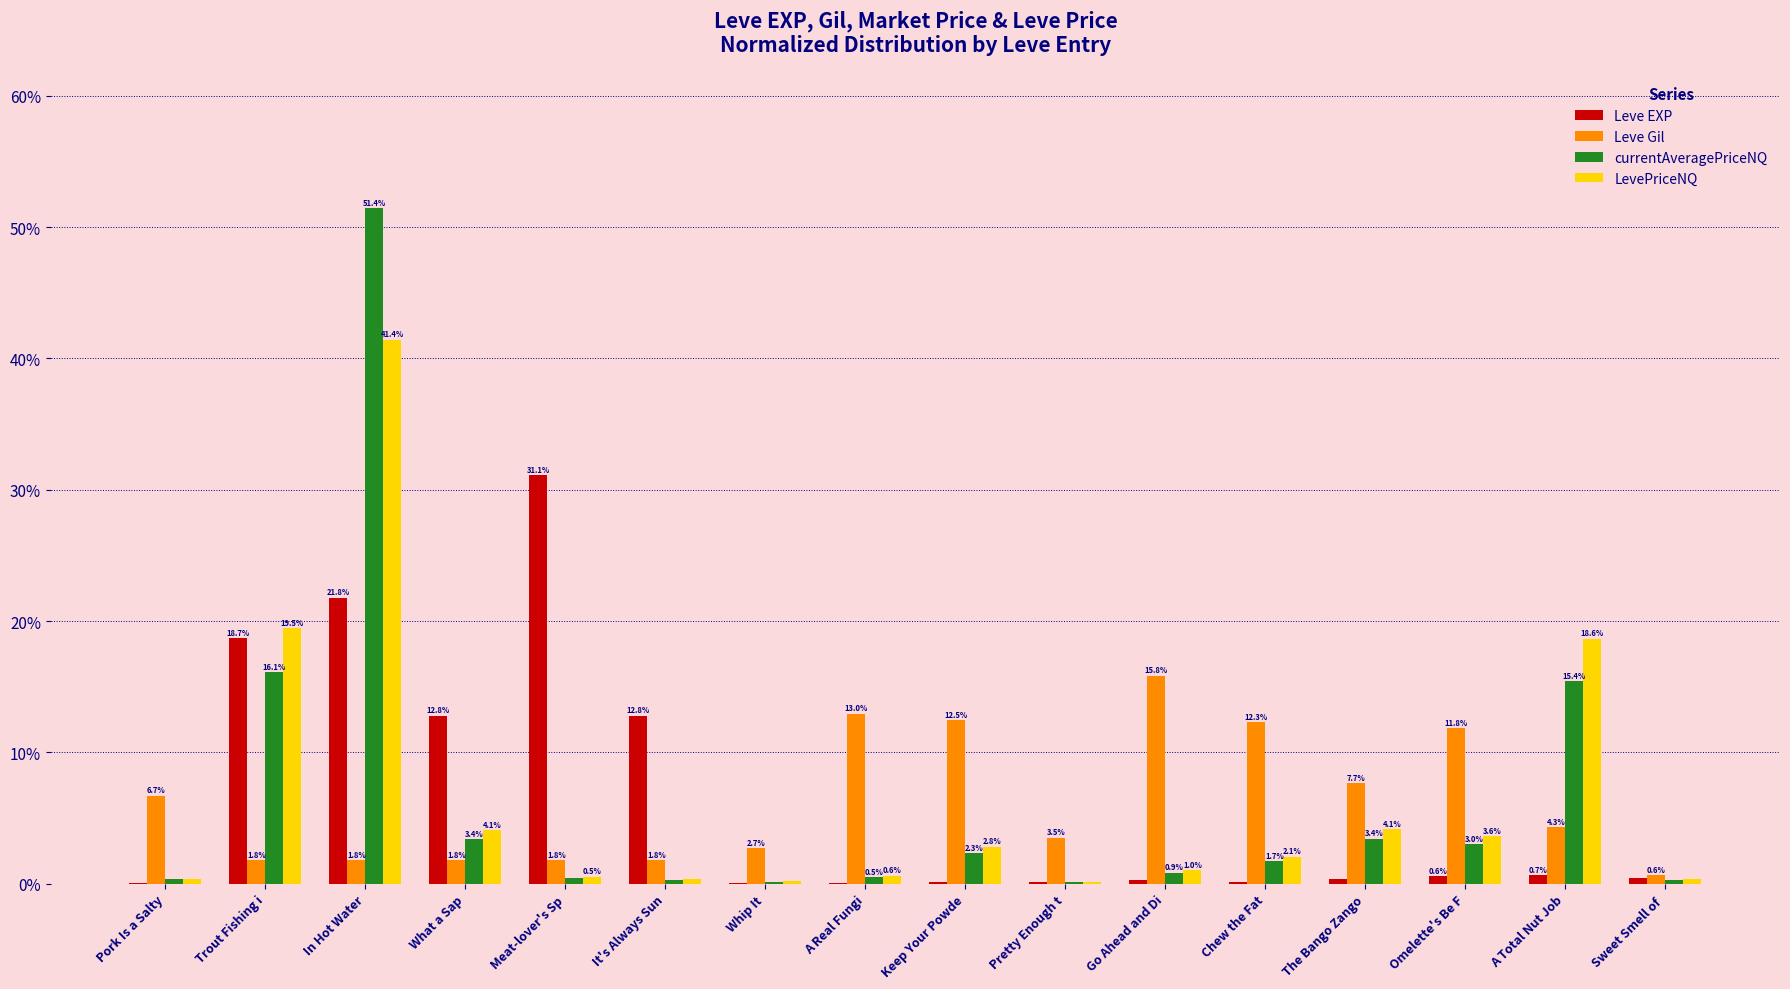

What are all the series names shown in the legend?

Leve EXP, Leve Gil, currentAveragePriceNQ, LevePriceNQ